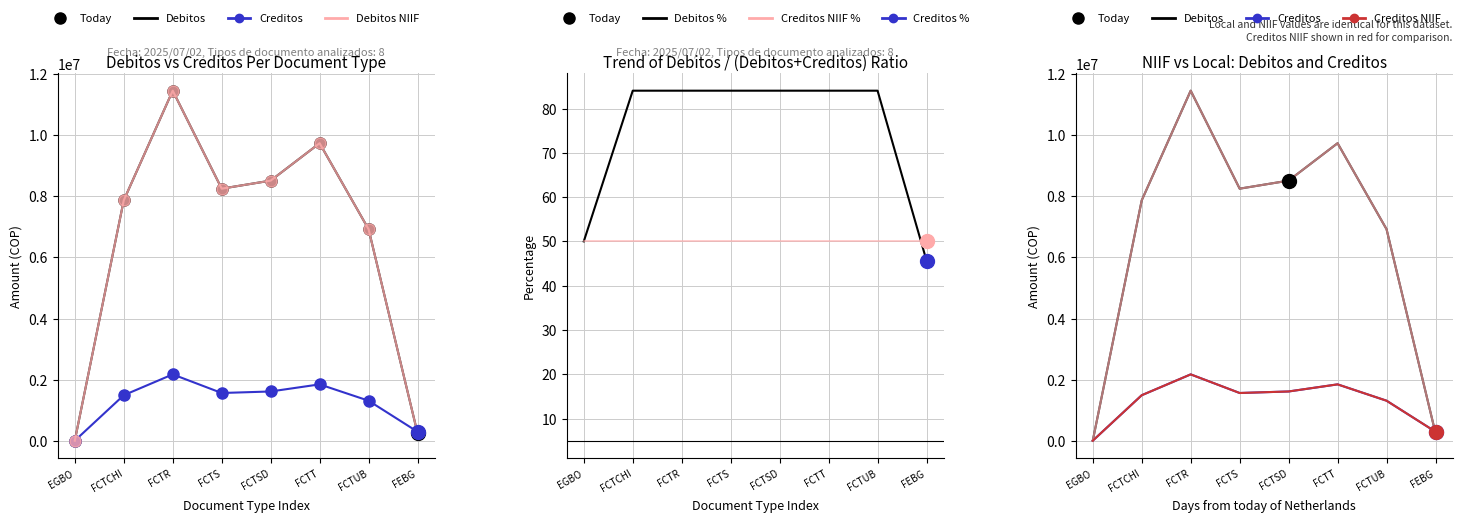

What is the difference between the Debitos values at FCTSD and FEBG?

8253837.0